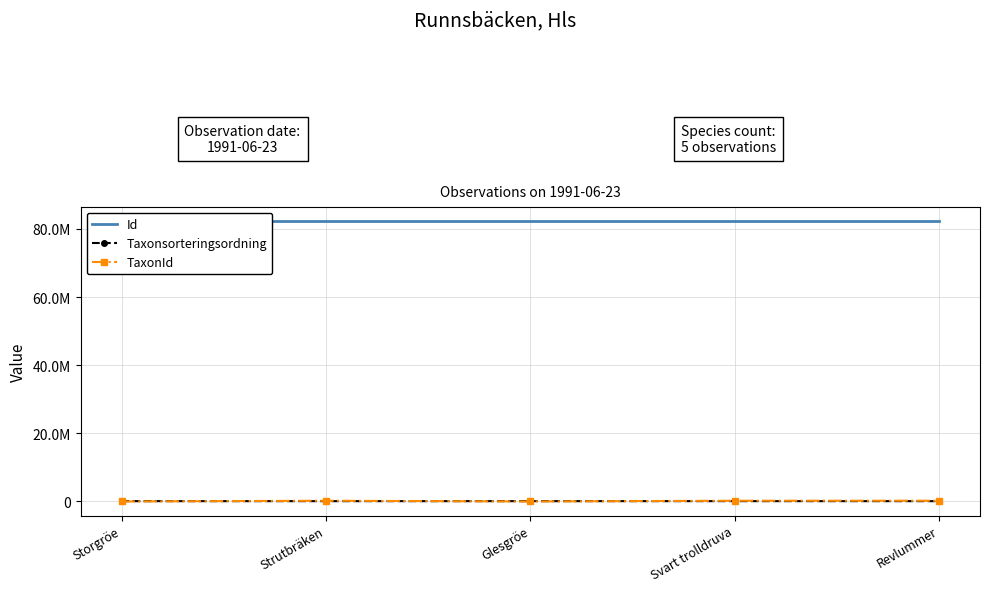

Reading left to right, list all the values displayed in this chart.

Id: Storgröe=82375909	Strutbräken=82375918	Glesgröe=82375910	Svart trolldruva=82375908	Revlummer=82375923
Taxonsorteringsordning: Storgröe=100383	Strutbräken=97728	Glesgröe=100163	Svart trolldruva=100753	Revlummer=97530
TaxonId: Storgröe=1256	Strutbräken=220250	Glesgröe=718	Svart trolldruva=222771	Revlummer=221945